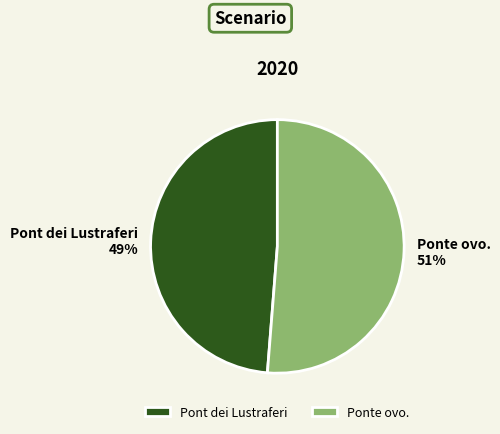

Which category accounts for the majority?

Ponte ovo.